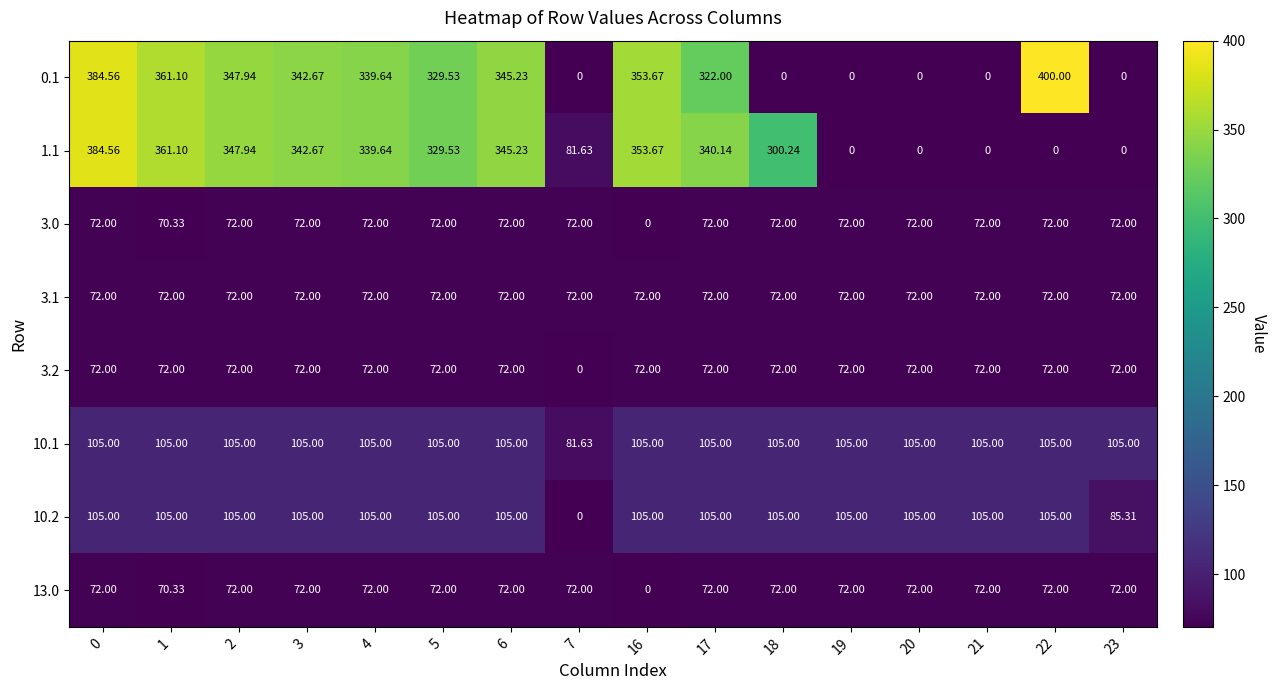

Between 17 and 19, which series saw the biggest shift?

1.1